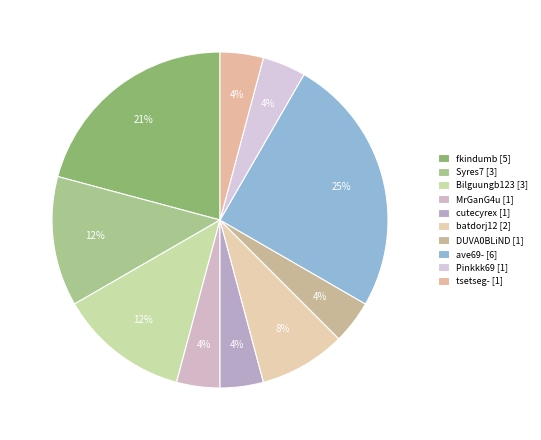

Count the number of slices in the pie.

10